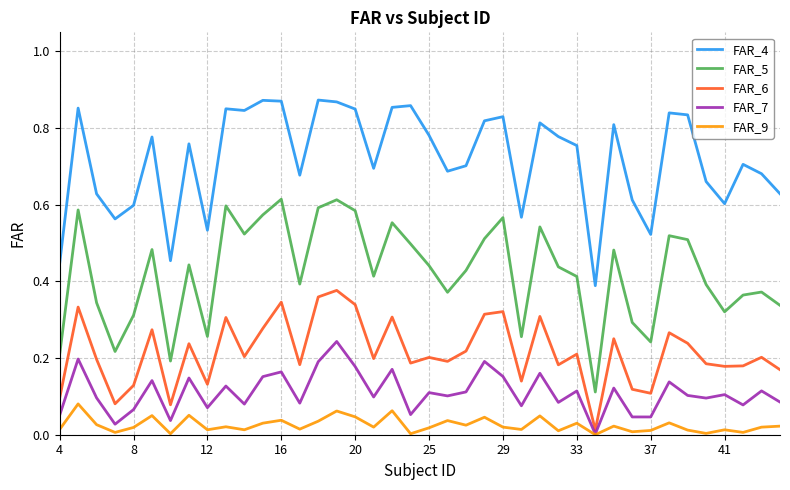

Which series has the largest total across all categories?

FAR_4